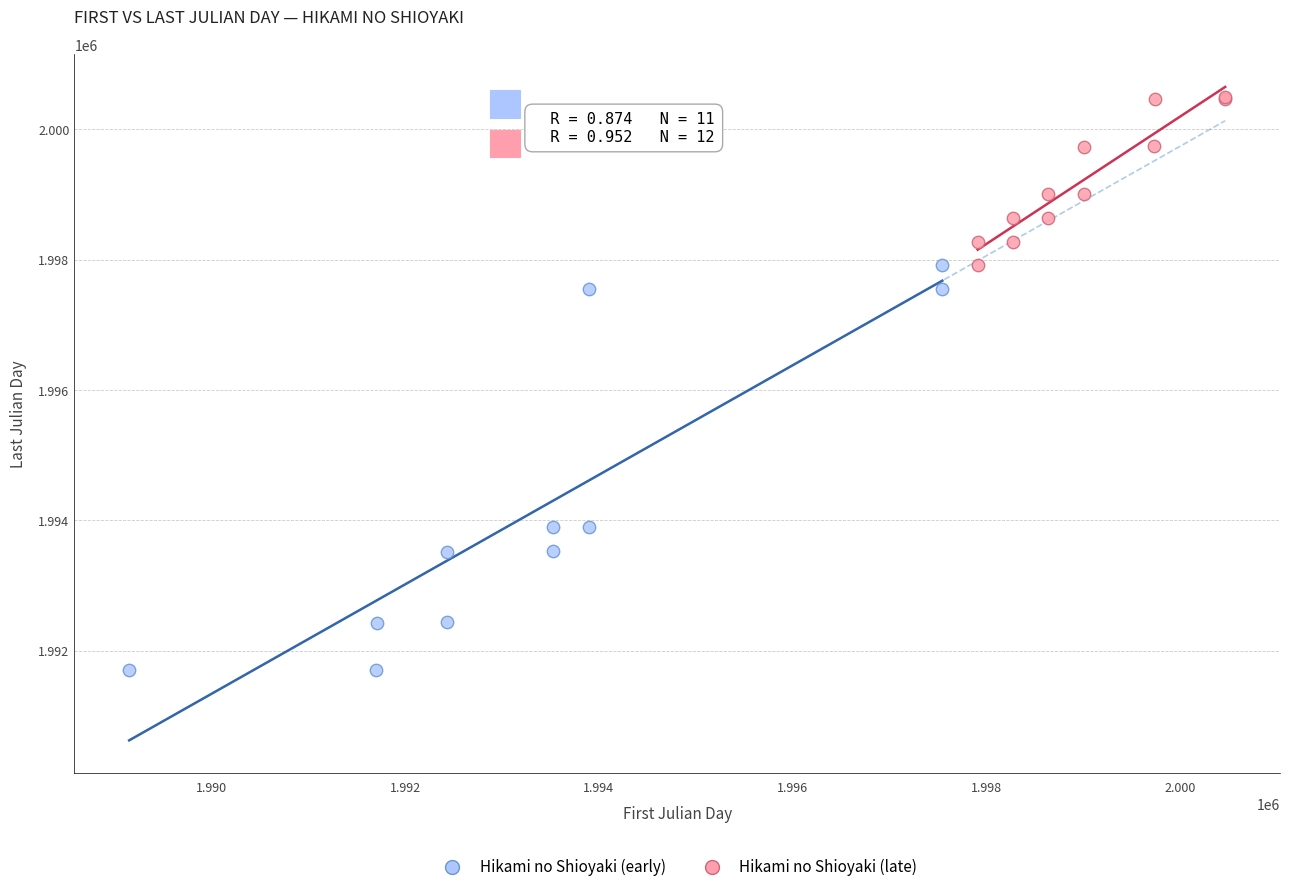

Which series has the widest spread of Y values?

Hikami no Shioyaki (early)